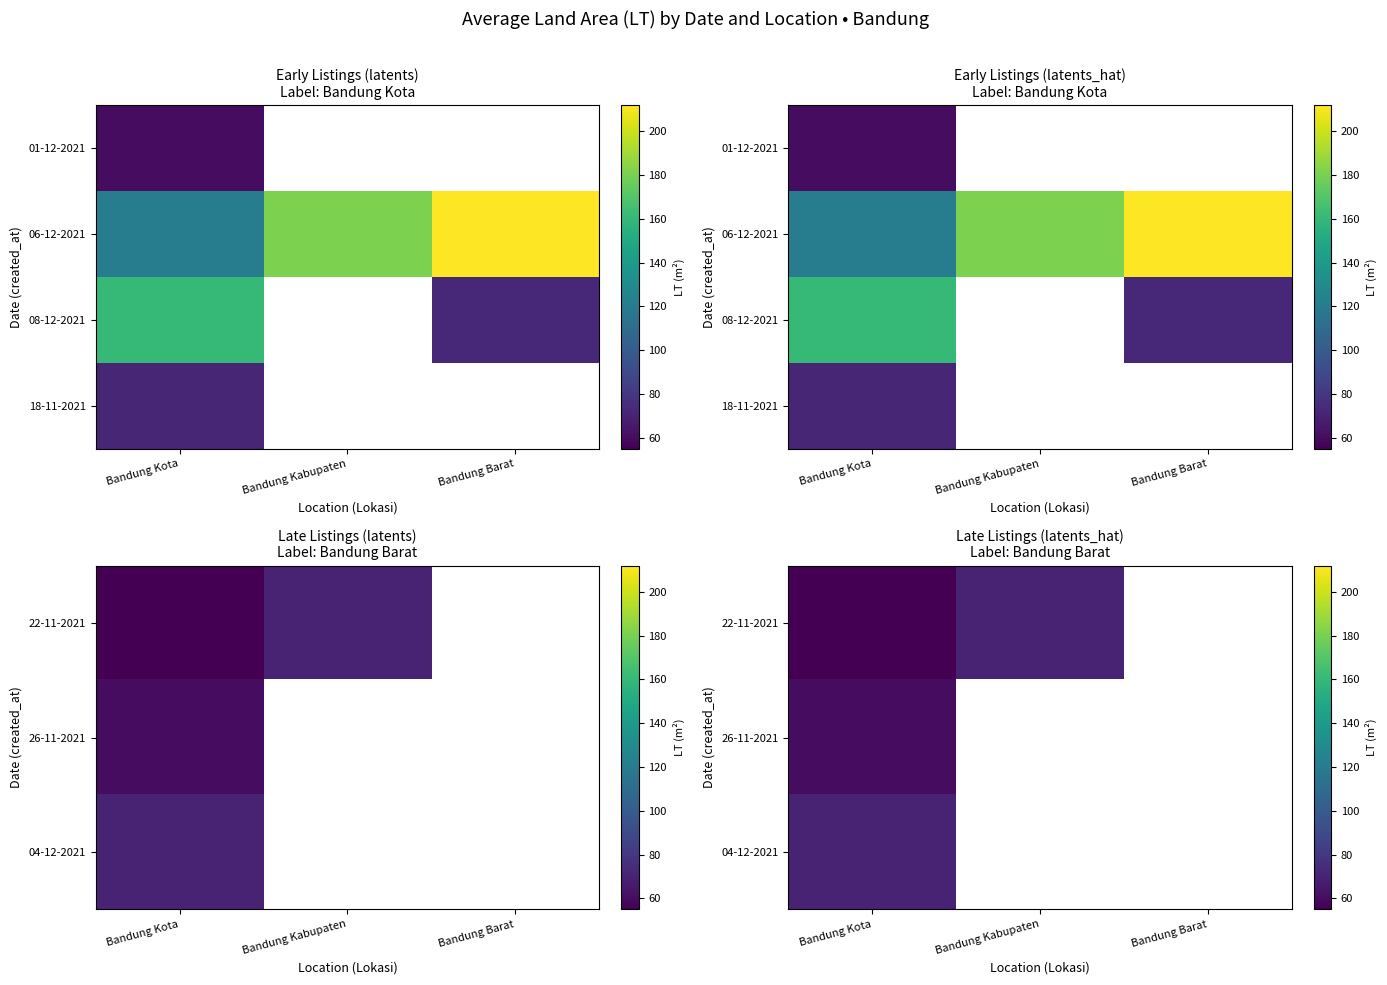

The 04-12-2021 series shows 45.5 at Bandung Kota. True or false?

False